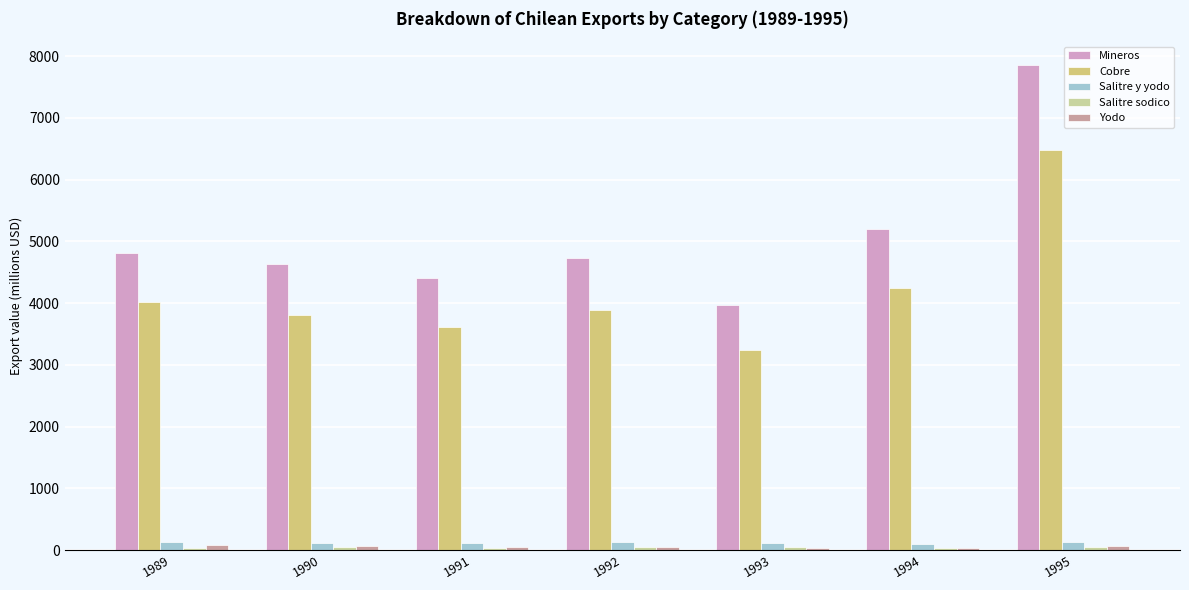

Does the chart contain stacked bars?

No